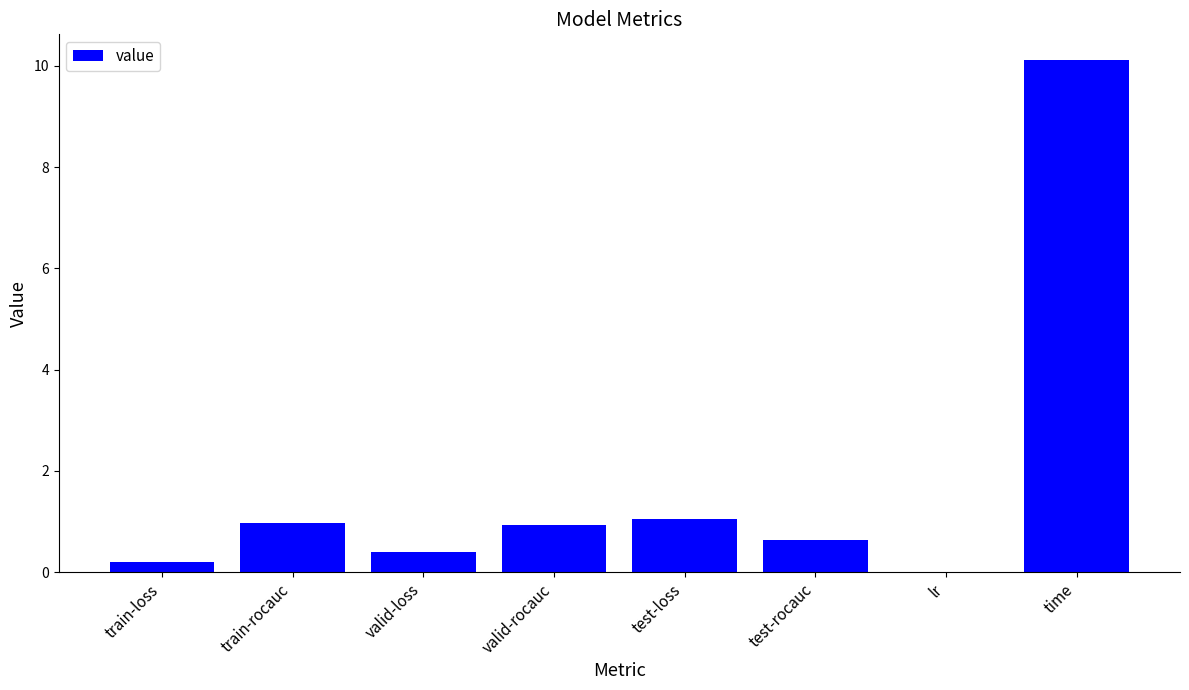

What is the sum of the values at time and valid-rocauc?

11.0